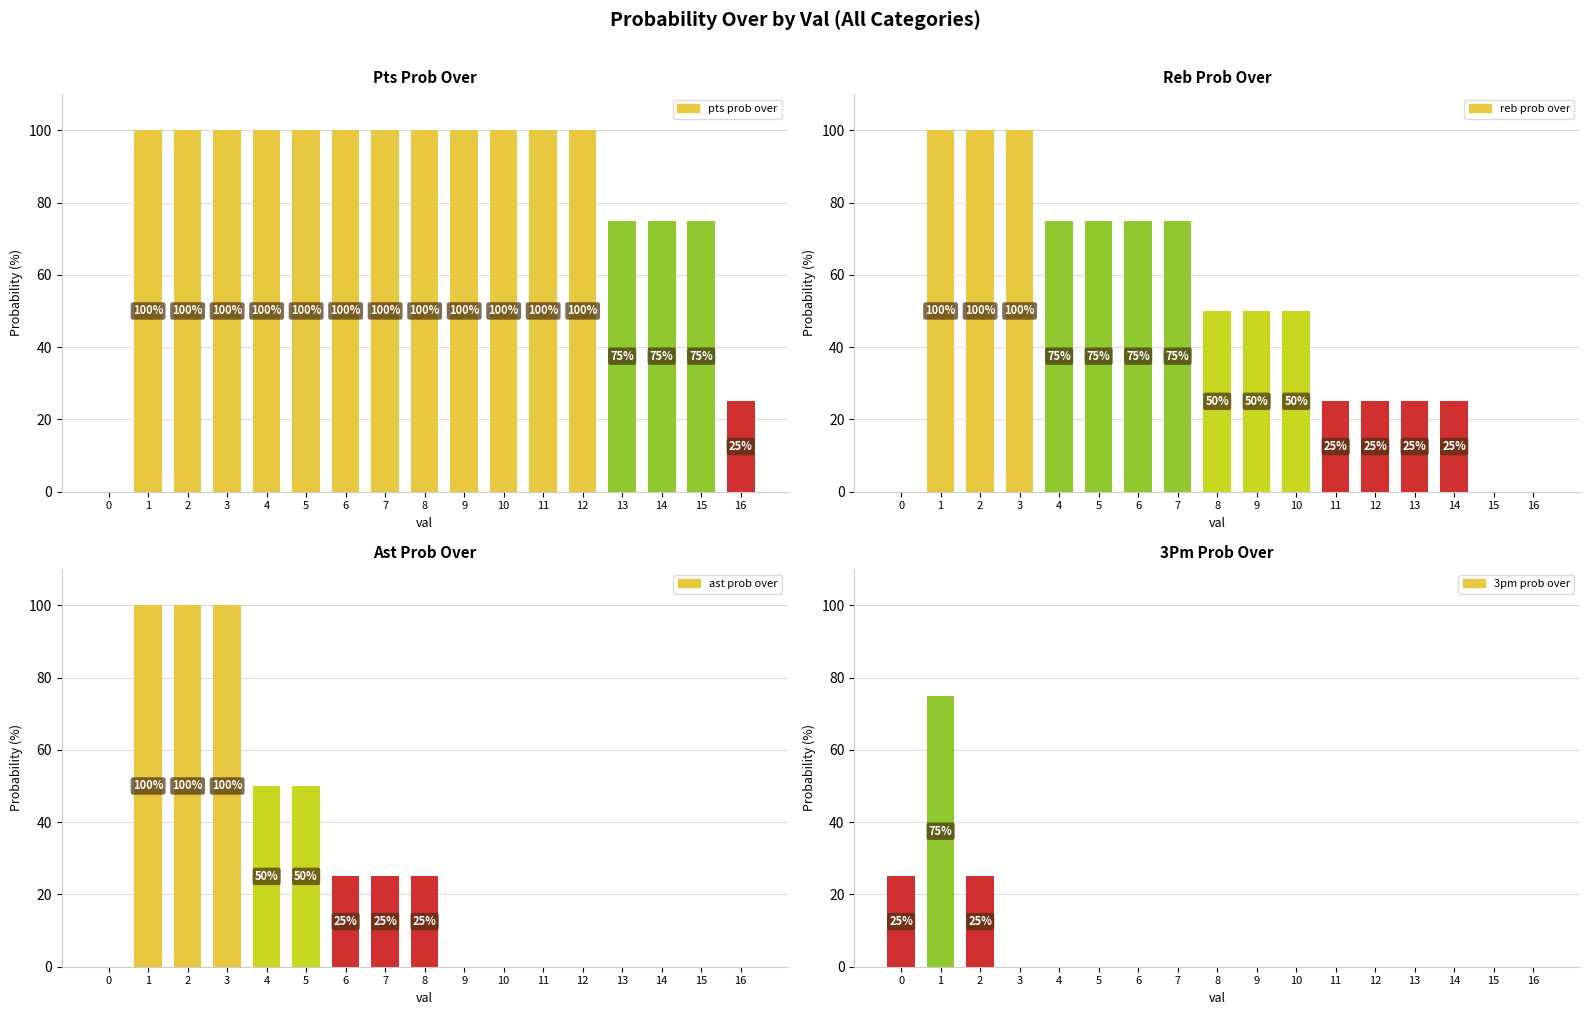

Reading left to right, extract all data points from this chart.

pts prob over: 0=0	1=100	2=100	3=100	4=100	5=100	6=100	7=100	8=100	9=100	10=100	11=100	12=100	13=75	14=75	15=75	16=25
reb prob over: 0=0	1=100	2=100	3=100	4=75	5=75	6=75	7=75	8=50	9=50	10=50	11=25	12=25	13=25	14=25	15=0	16=0
ast prob over: 0=0	1=100	2=100	3=100	4=50	5=50	6=25	7=25	8=25	9=0	10=0	11=0	12=0	13=0	14=0	15=0	16=0
3pm prob over: 0=25	1=75	2=25	3=0	4=0	5=0	6=0	7=0	8=0	9=0	10=0	11=0	12=0	13=0	14=0	15=0	16=0